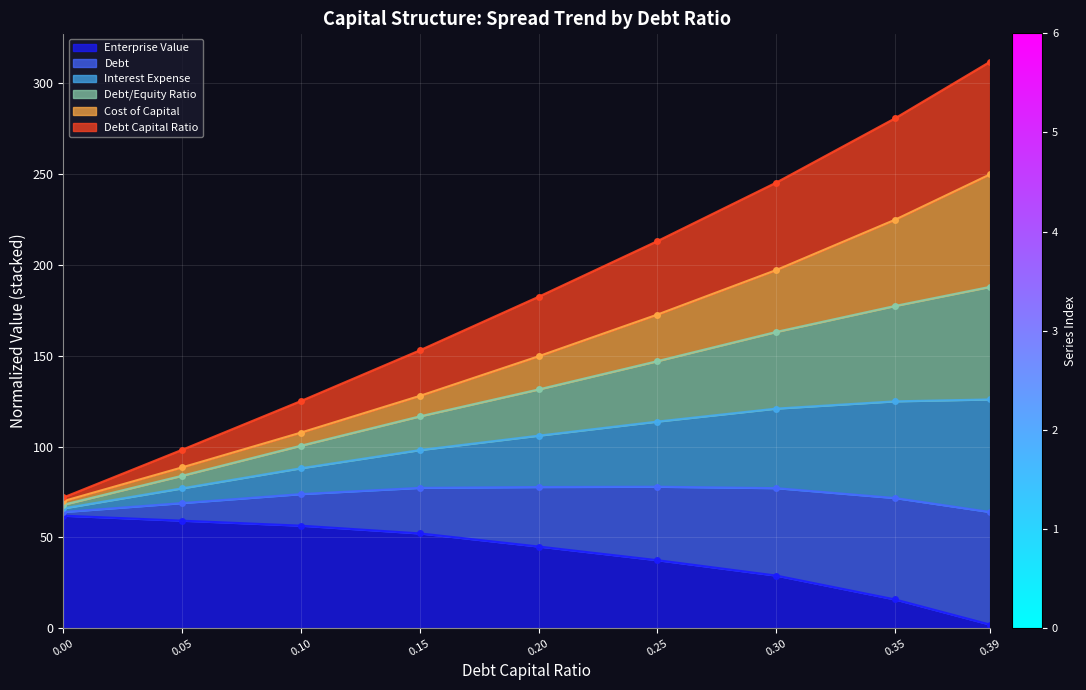

What is the maximum value for Enterprise Value?

62.0